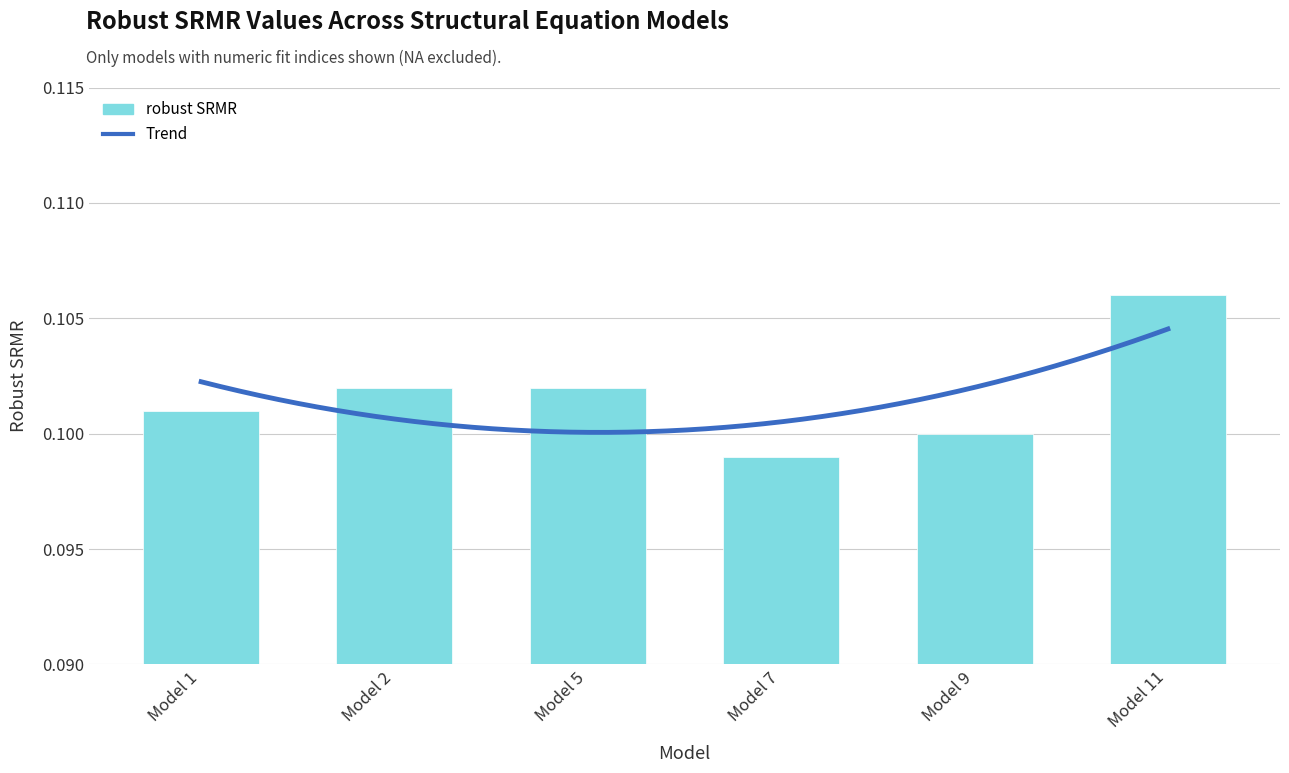

Rank the categories by value from highest to lowest.

11, 2, 5, 1, 9, 7